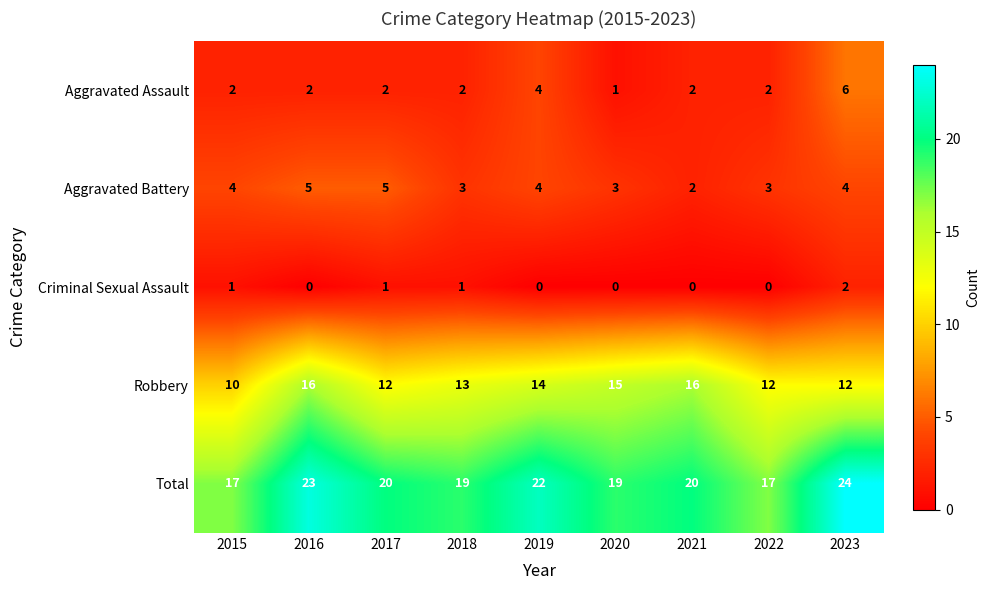

Is it true that Aggravated Assault equals 3 at 2016?

False